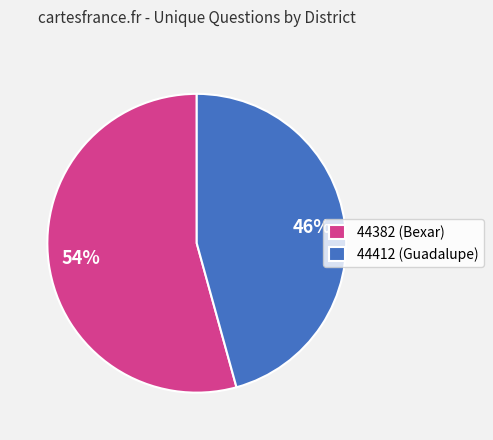

True or false: 44412 (Guadalupe) accounts for 46% of the total.

True